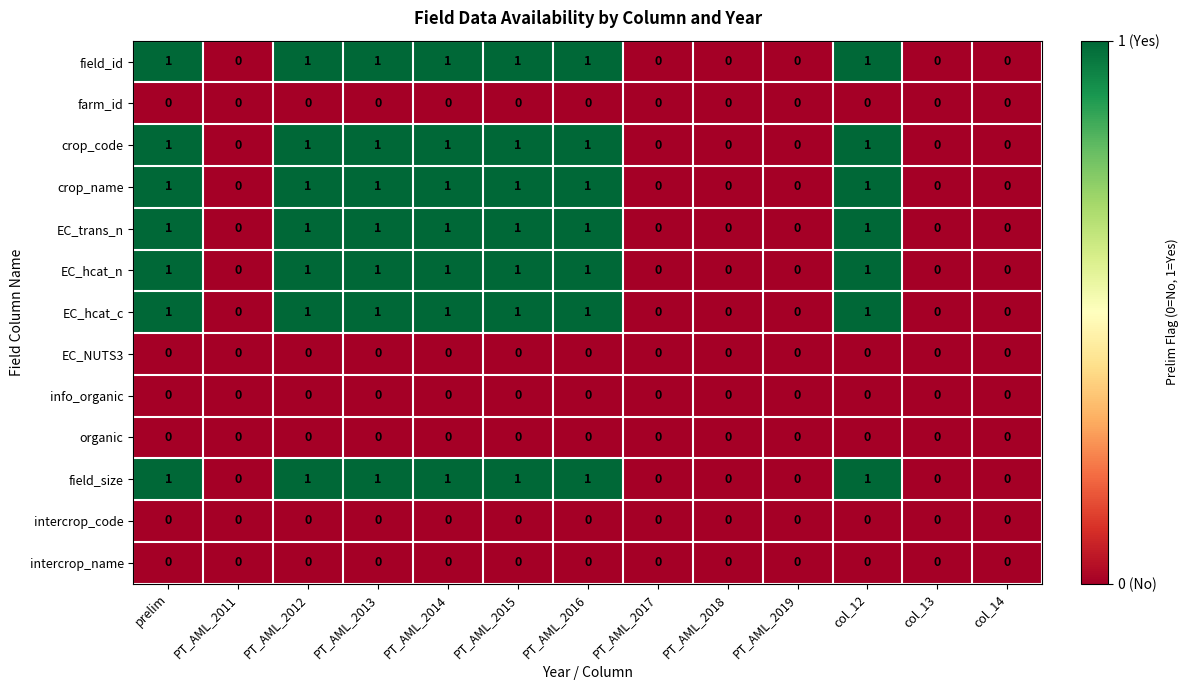

Count the number of data series in this chart.

13